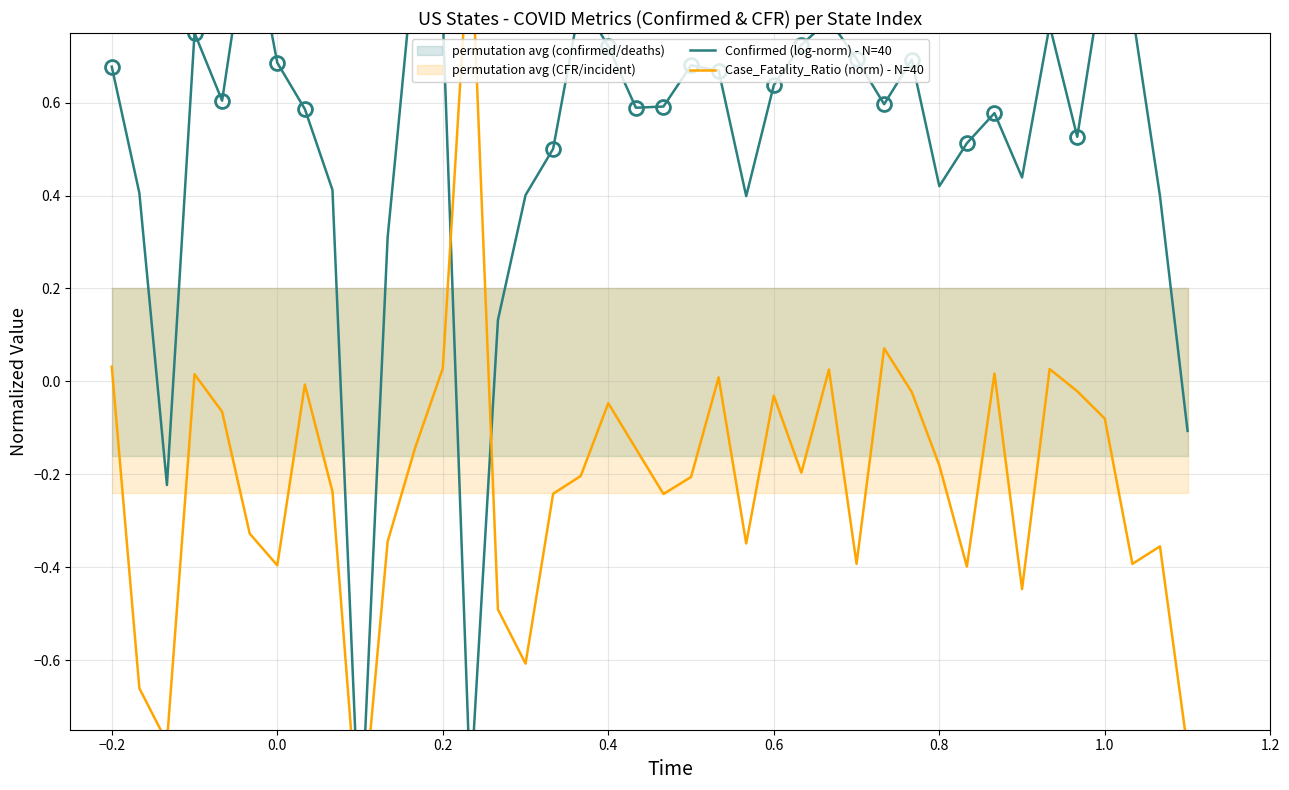

What is the maximum value for Confirmed (log-norm) - N=40?

1.0